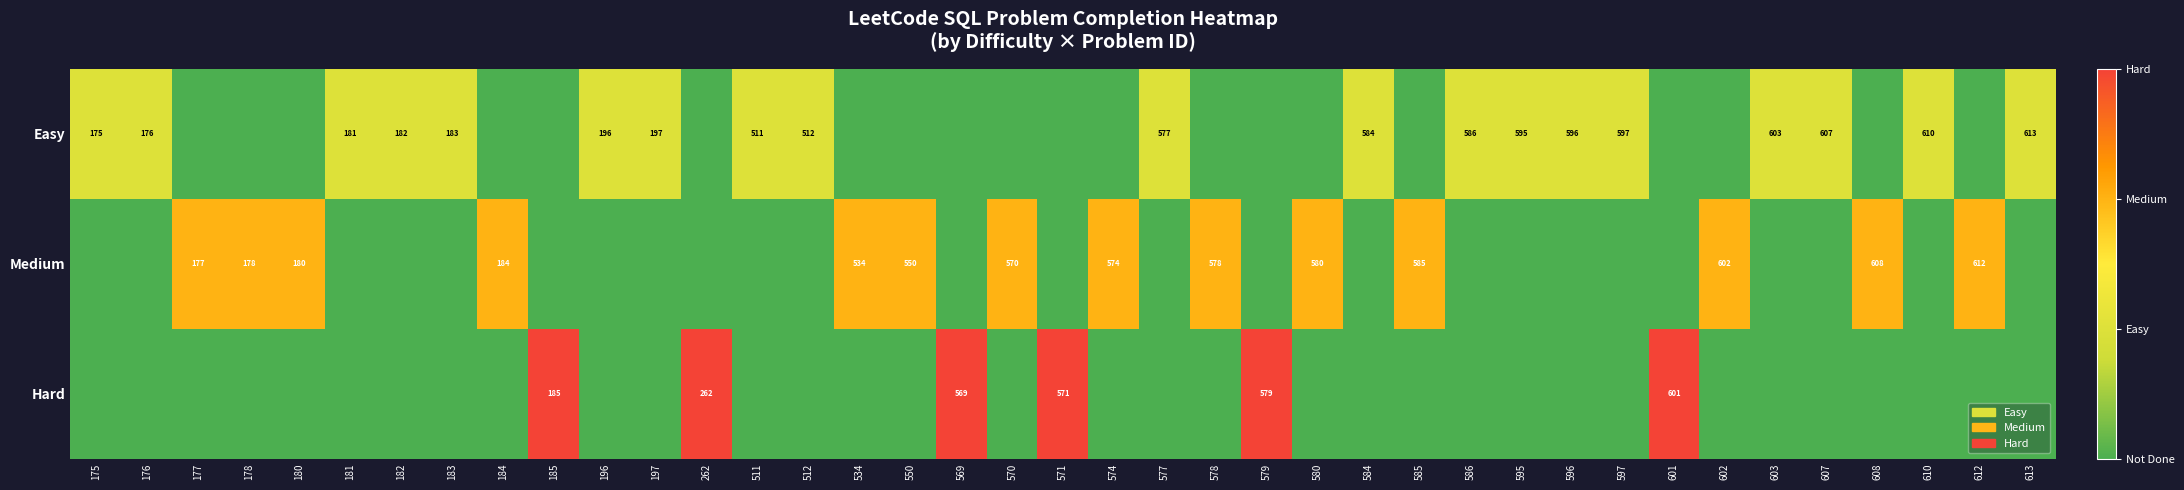

What is the sum of the Medium values at 585 and 574?

1159